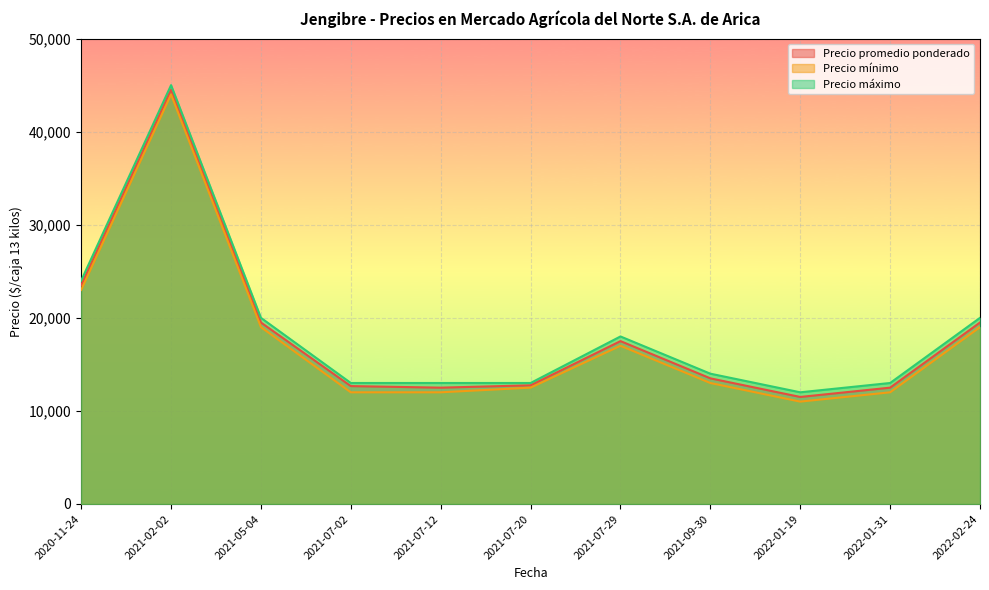

Which category has the highest value across all series?

2021-02-02